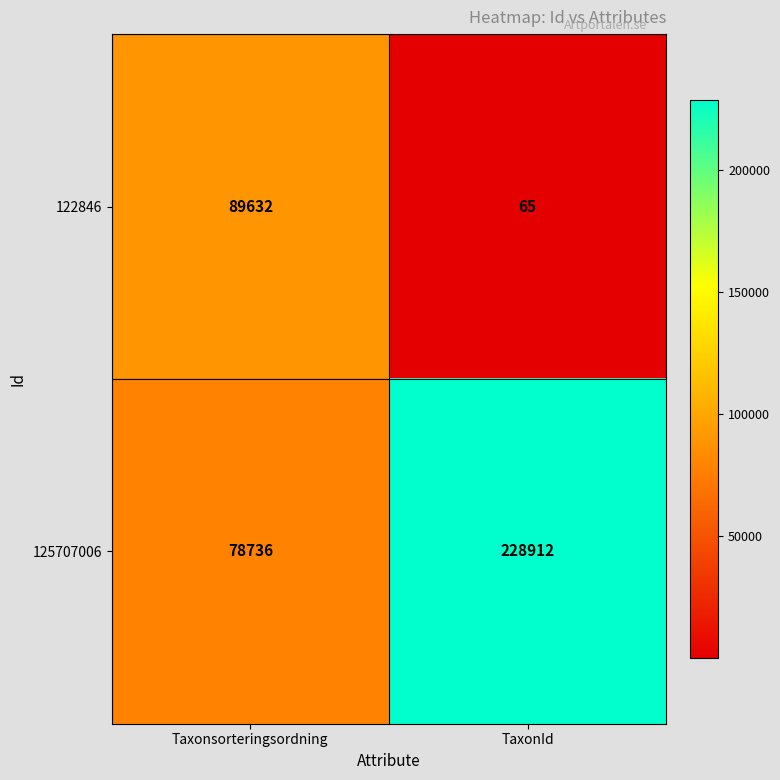

At which label is 122846 closest to 44848?

TaxonId